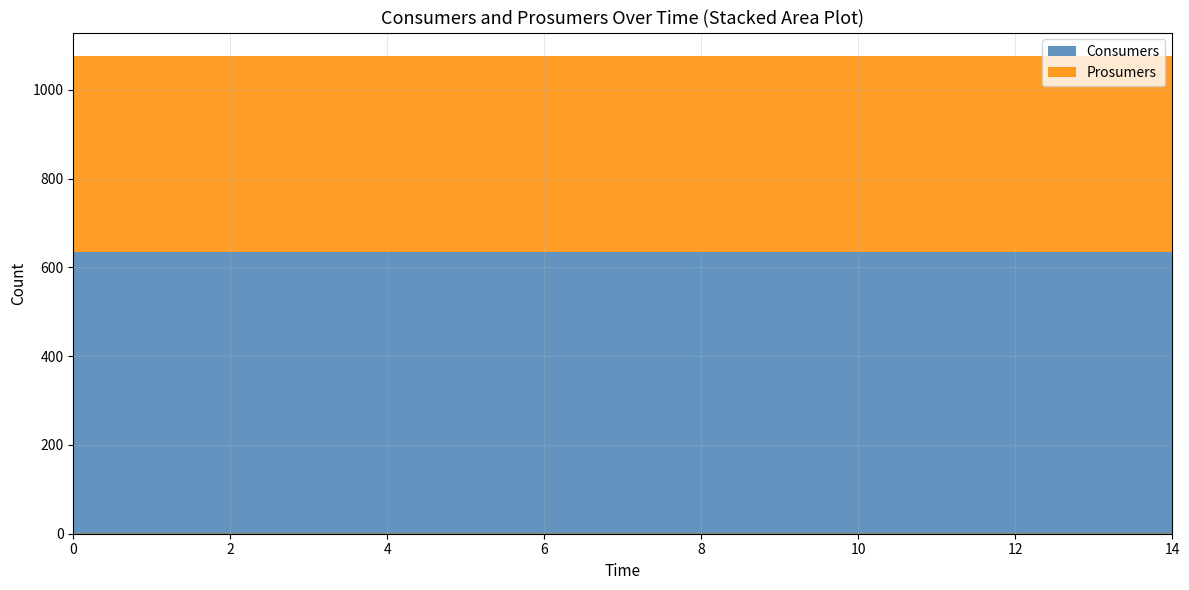

Rank the series by their average value, from highest to lowest.

Consumers, Prosumers